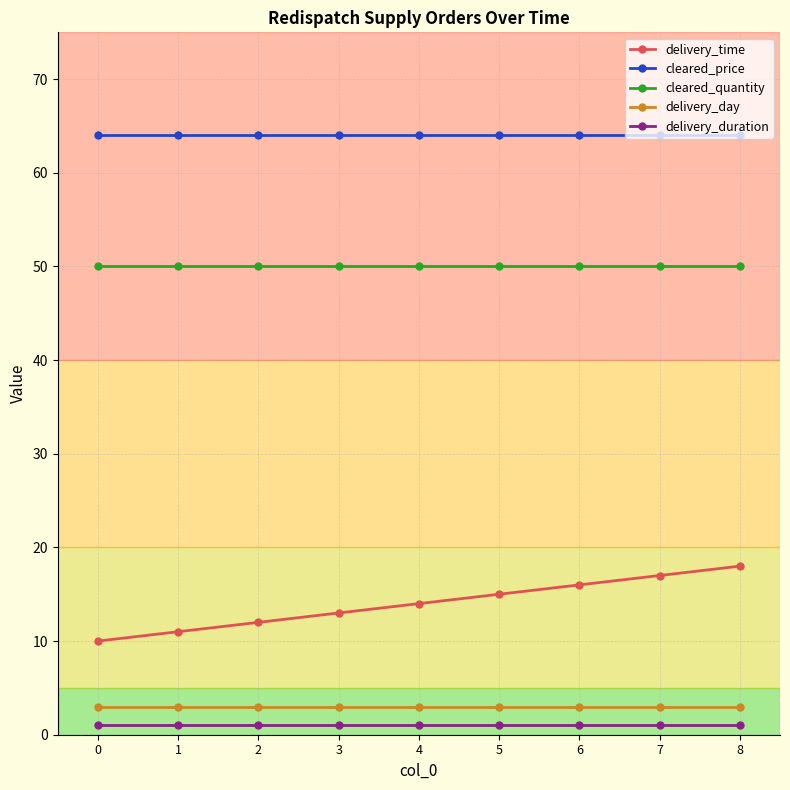

What is the total value across all series at 2?

130